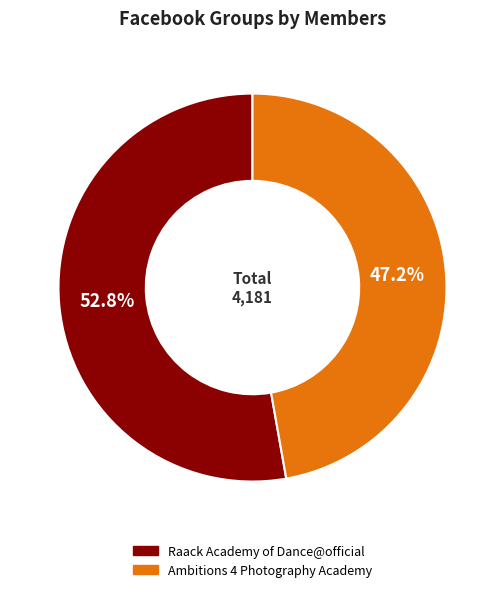

What percentage is NOT represented by Raack Academy of Dance@official?

47.2%